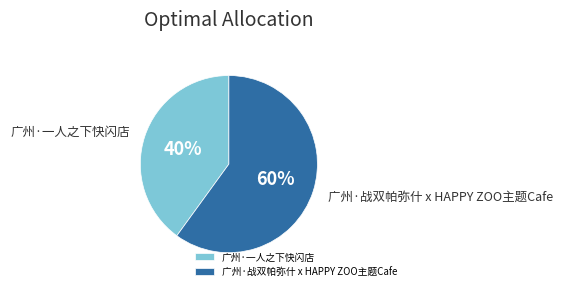

Which slice is the largest?

广州·战双帕弥什 x HAPPY ZOO主题Cafe